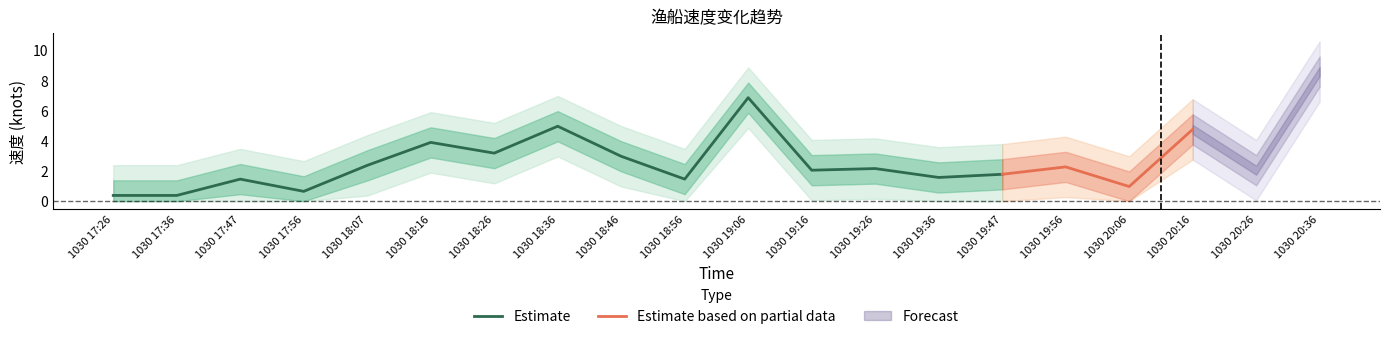

How many data points in upper2 are less than 4?

8